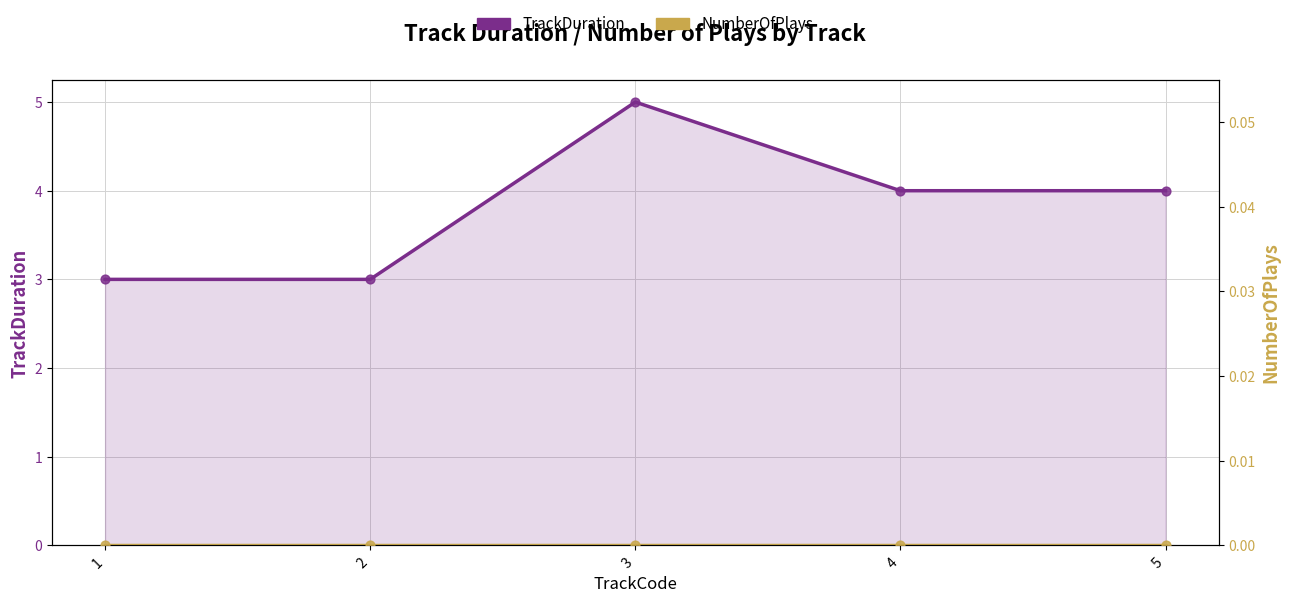

Which series has the widest spread of Y values?

TrackDuration